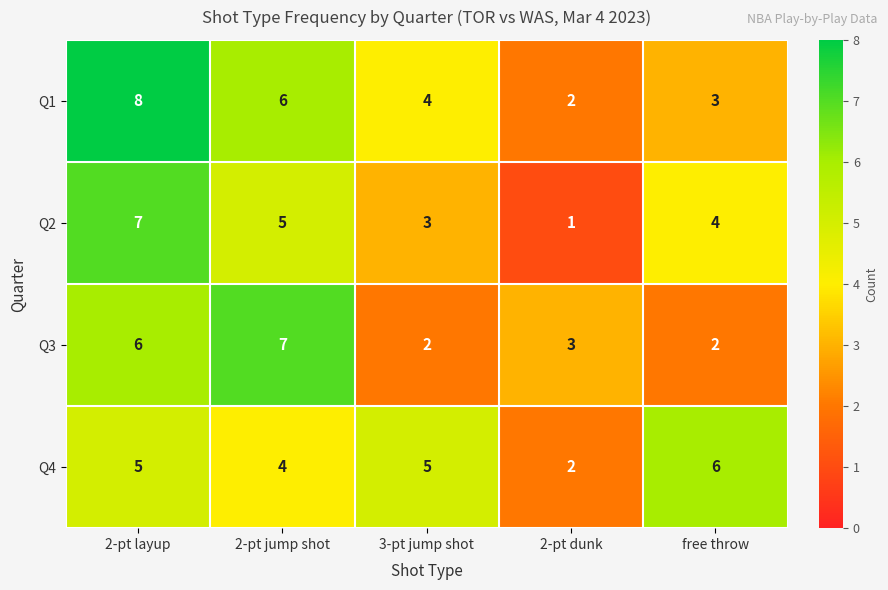

What is the difference between the highest and lowest values at 3-pt jump shot?

3